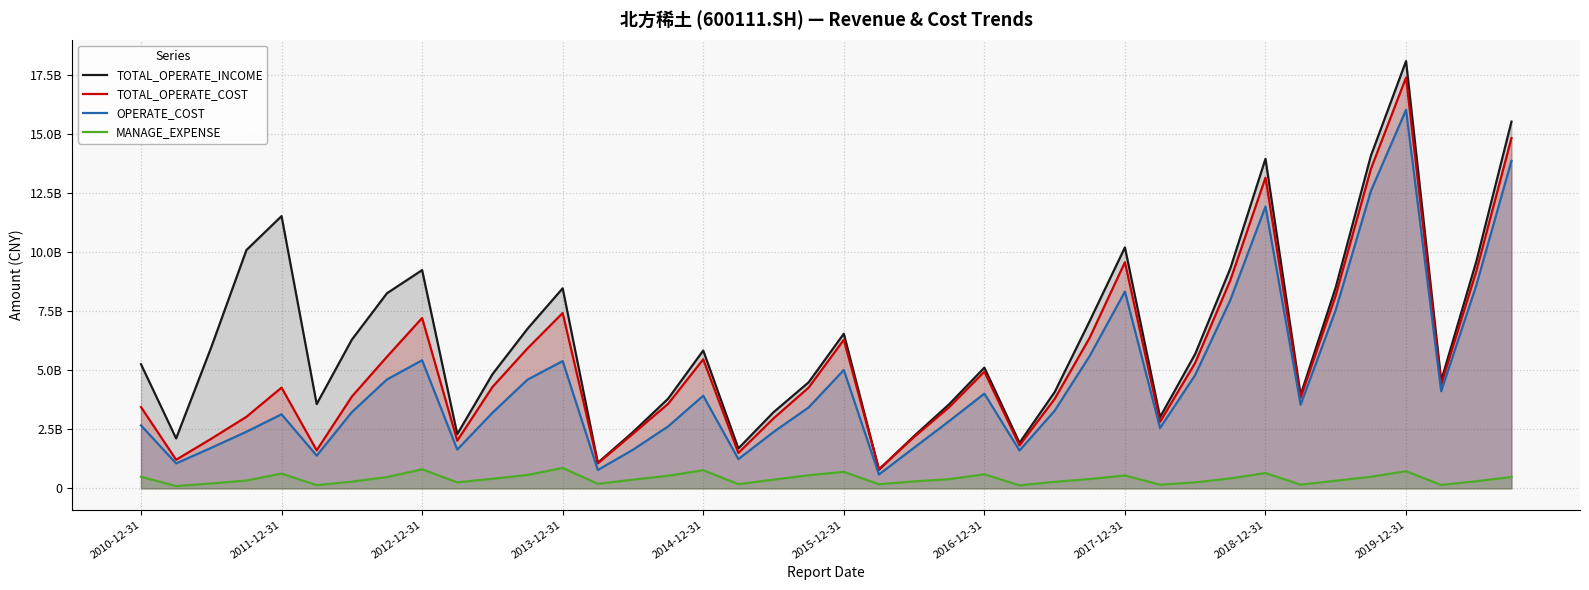

True or false: OPERATE_COST and TOTAL_OPERATE_INCOME intersect in this chart.

False